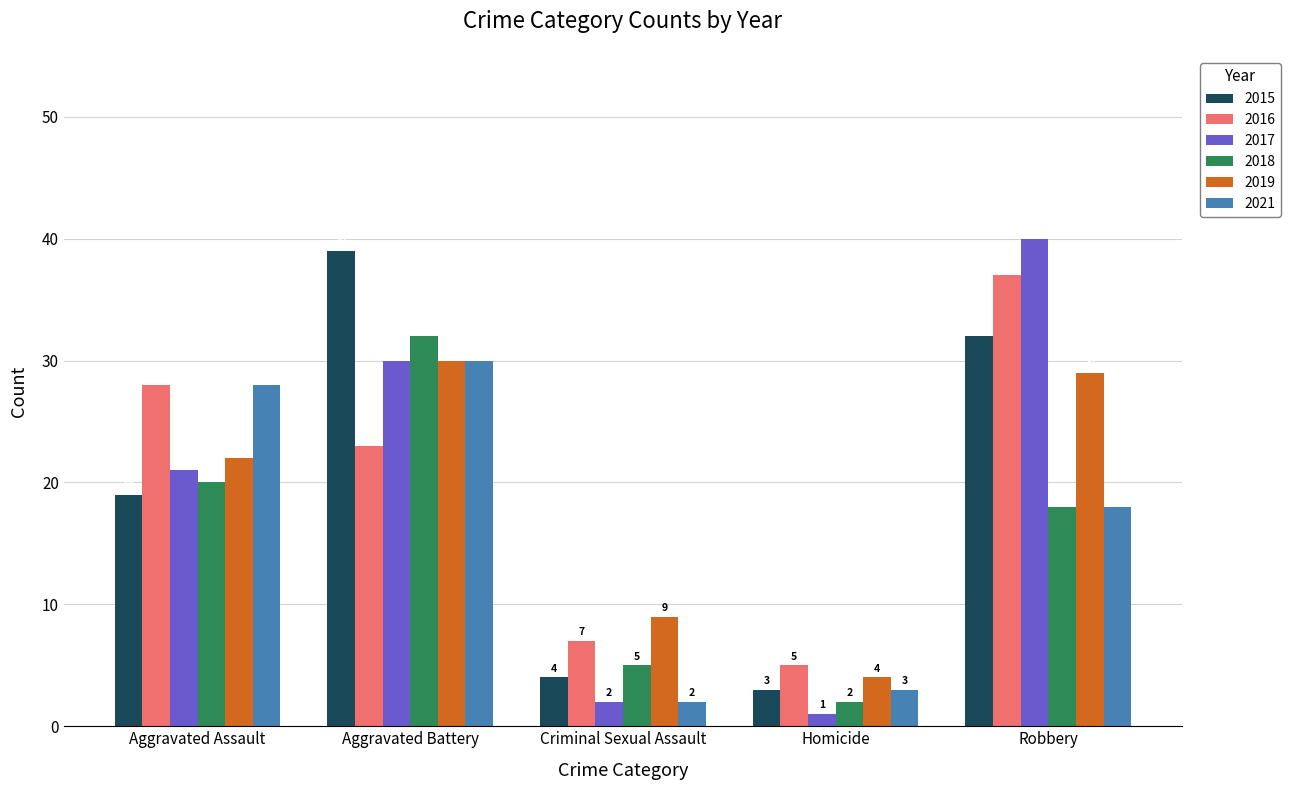

The 2019 series shows 2 at Homicide. True or false?

False